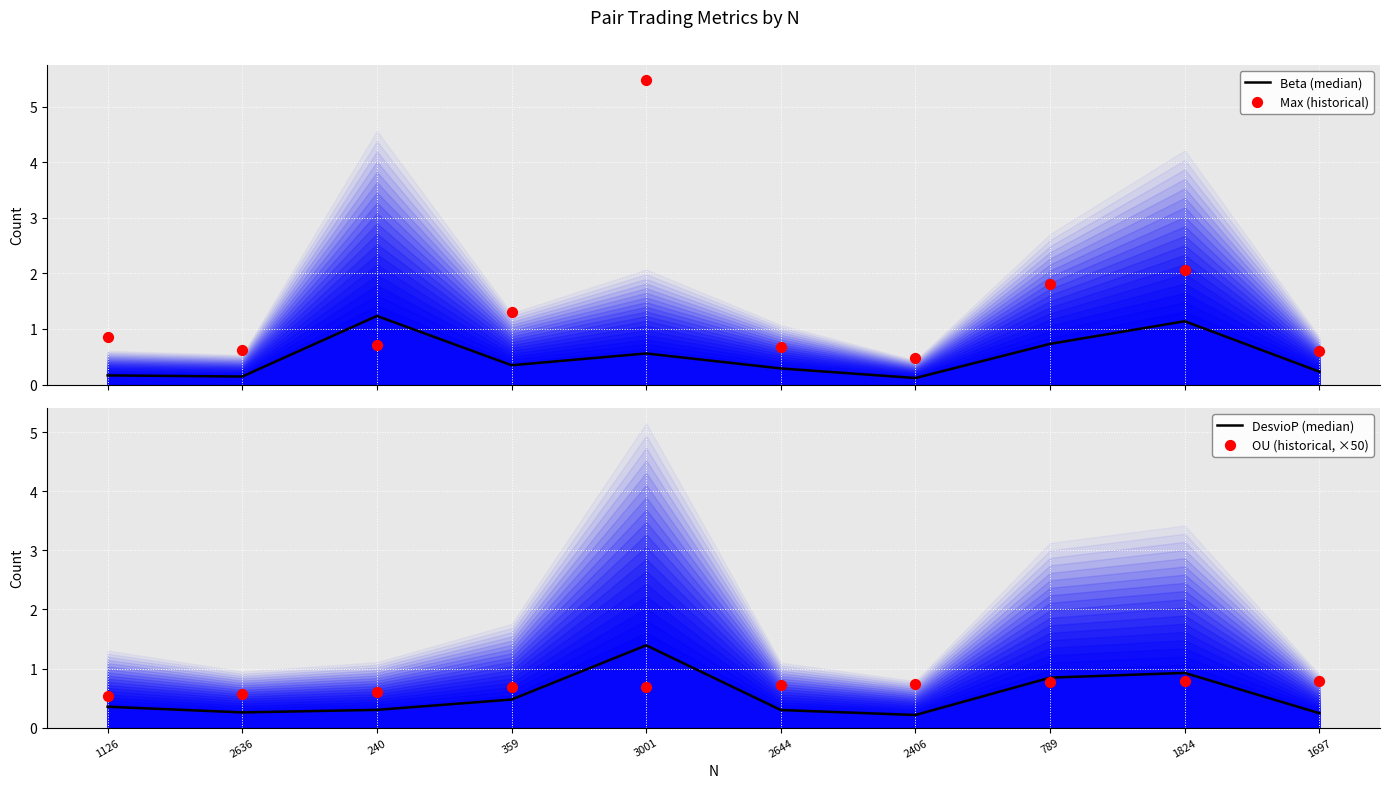

Which series has the largest total across all categories?

Max (historical)